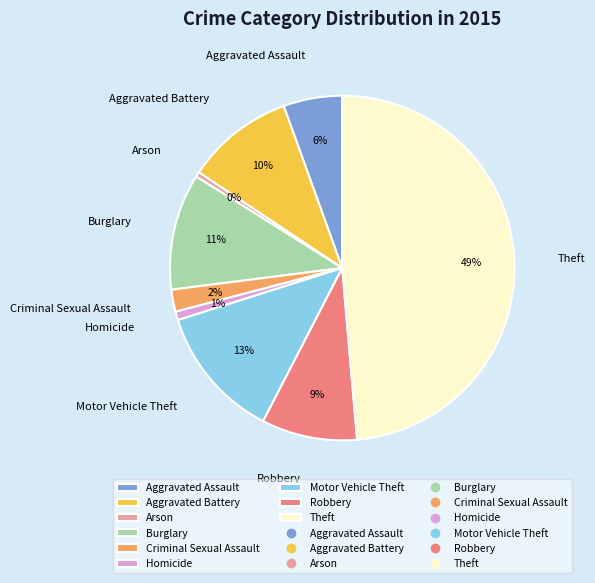

Count the number of slices in the pie.

9